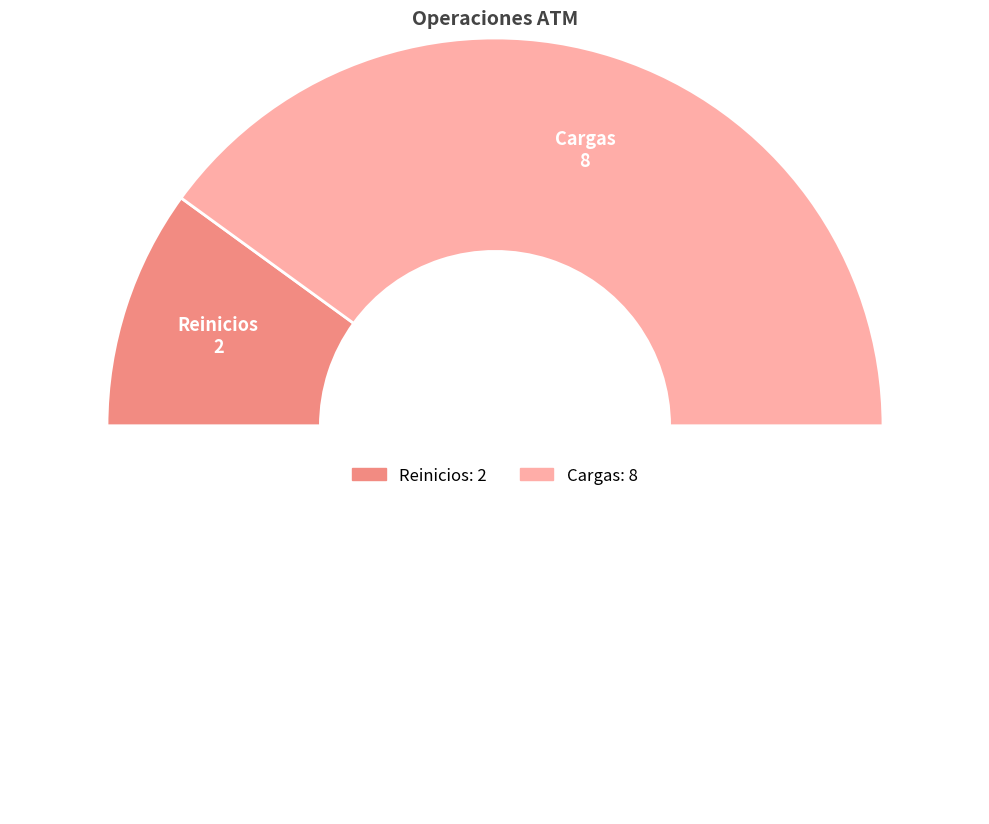

How many segments does this pie chart have?

3